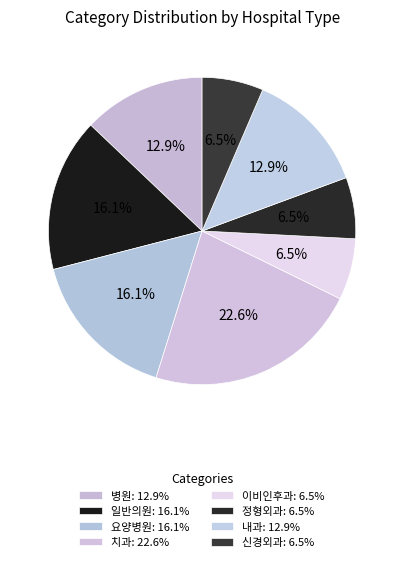

What is the total percentage of 정형외과 and 치과?

29.0%